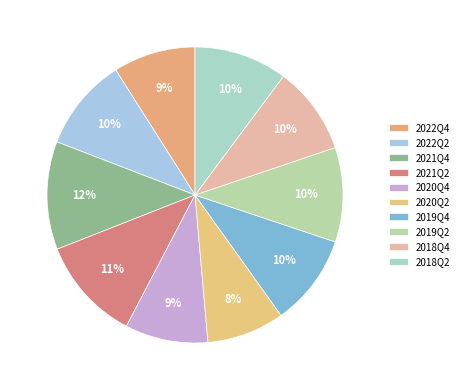

How many segments does this pie chart have?

10